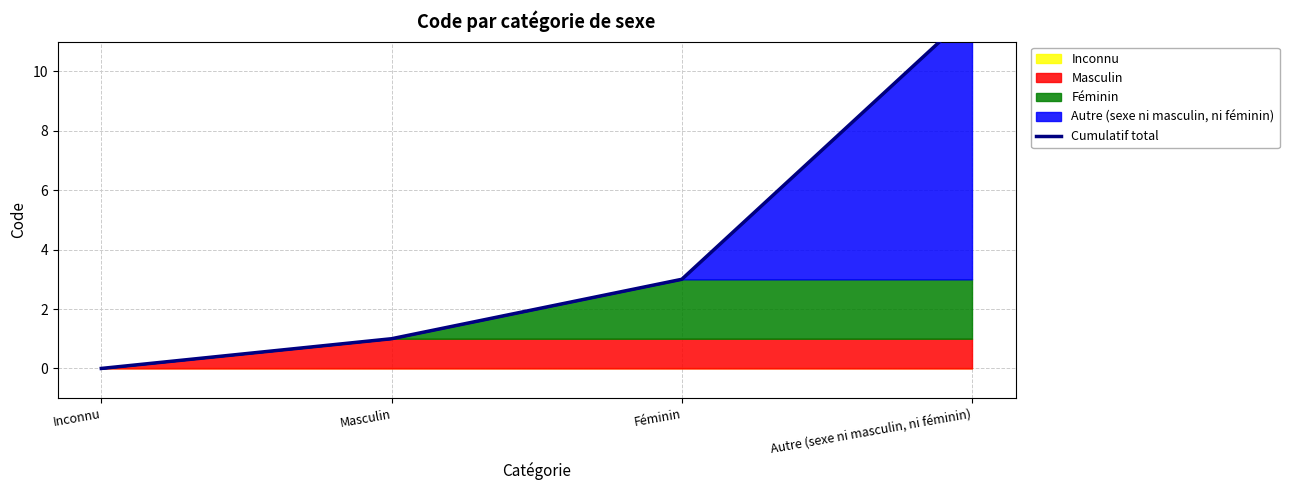

Reading left to right, extract all data points from this chart.

0	1	3	12